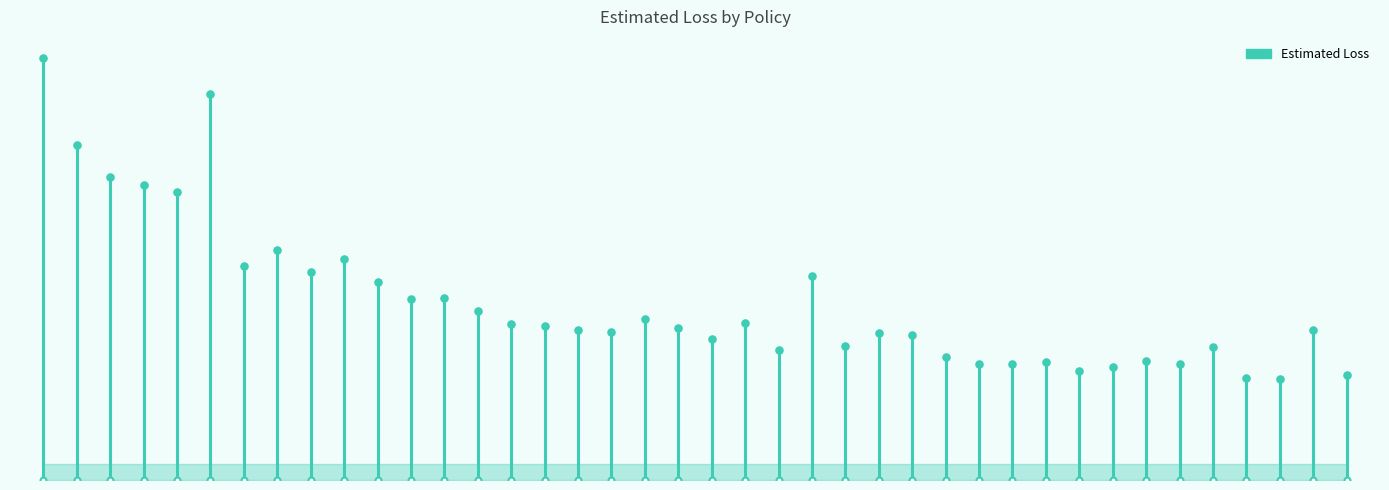

Between ABC1234578 and ABC1234601, which is larger?

ABC1234578